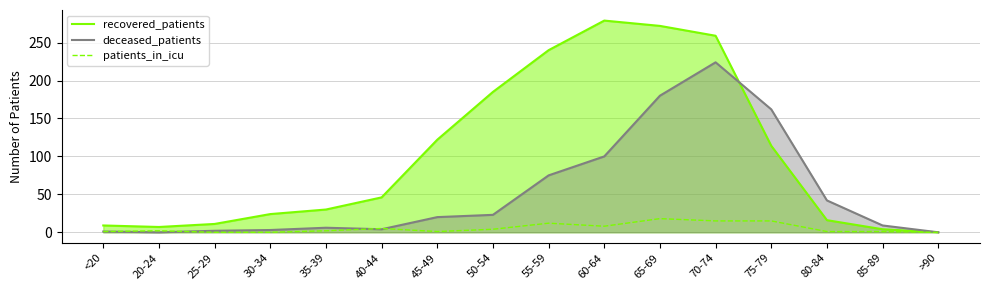

At 35-39, list the series in order from smallest to largest.

patients_in_icu, deceased_patients, recovered_patients